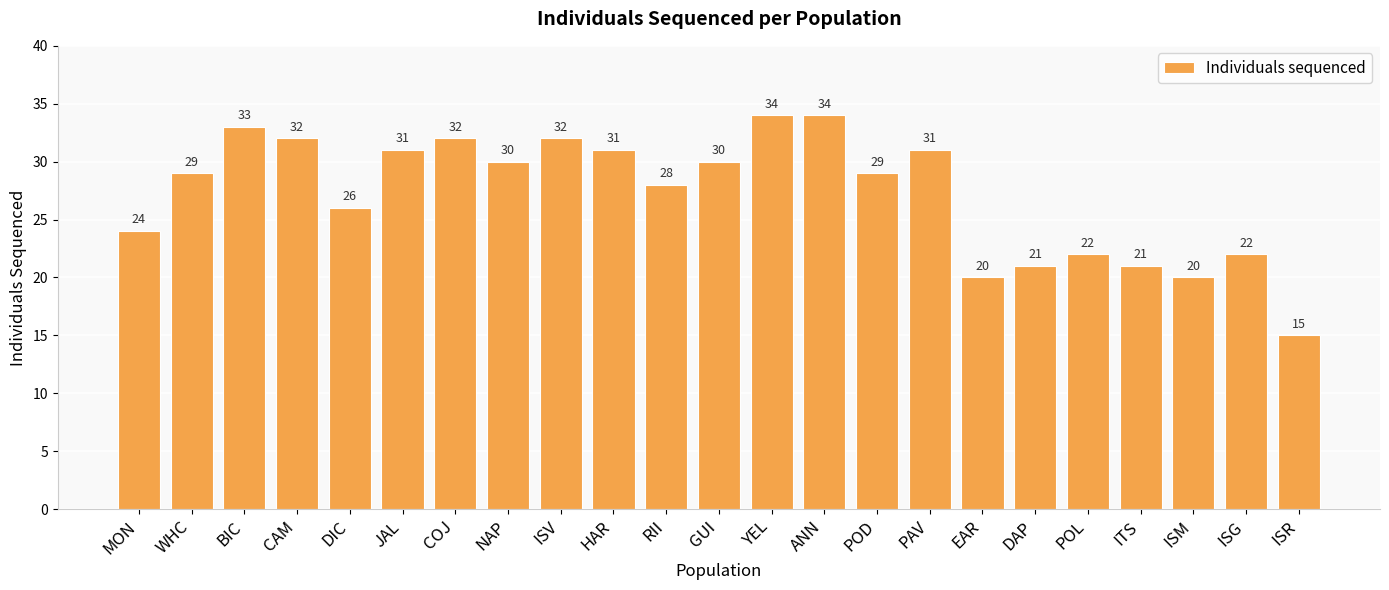

What is the difference between the maximum and minimum values?

19